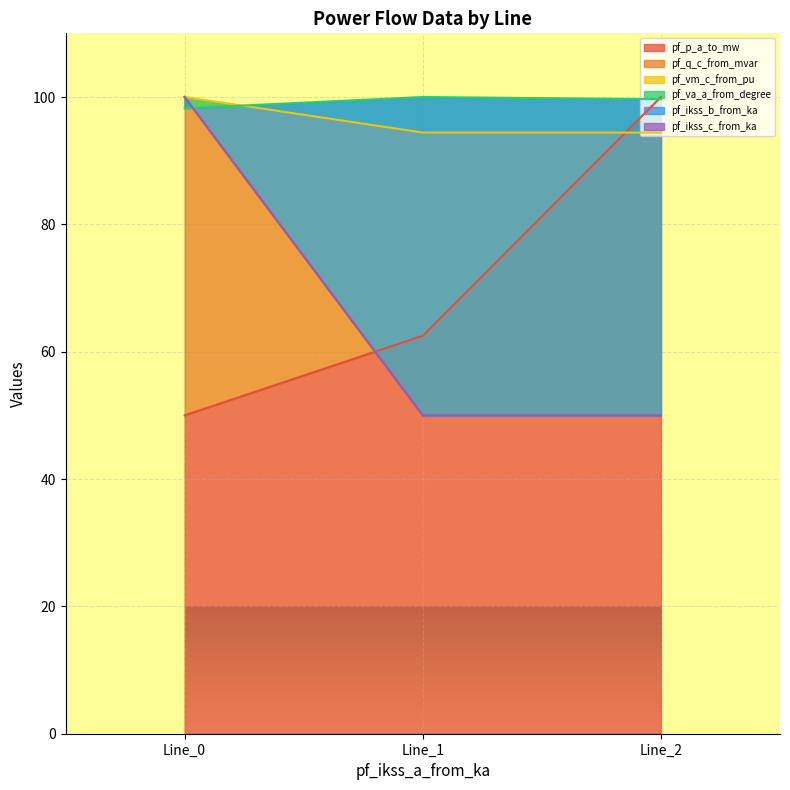

Which series has the largest range (max minus min)?

pf_ikss_b_from_ka